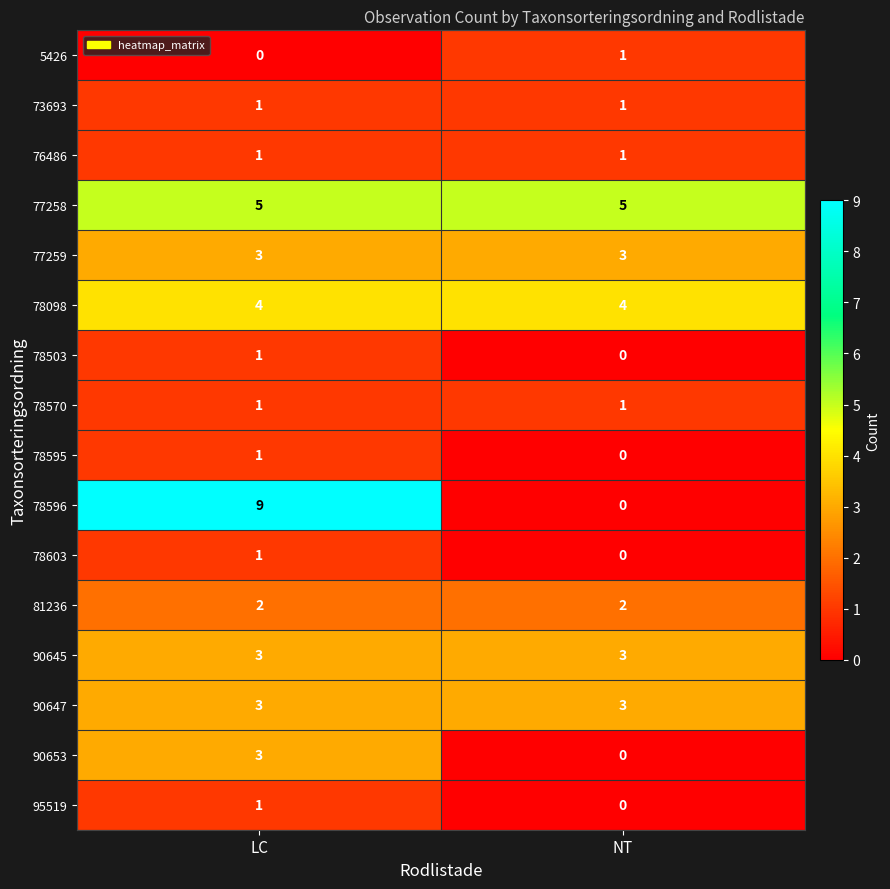

What is the spread (max minus min) of values at NT?

5